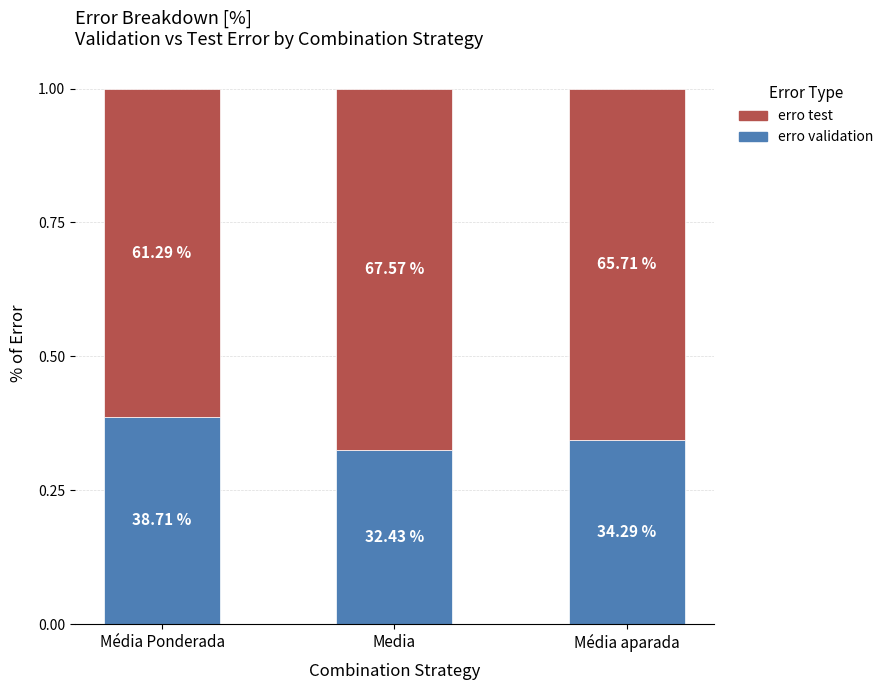

Rank the series by their average value, from highest to lowest.

erro test, erro validation